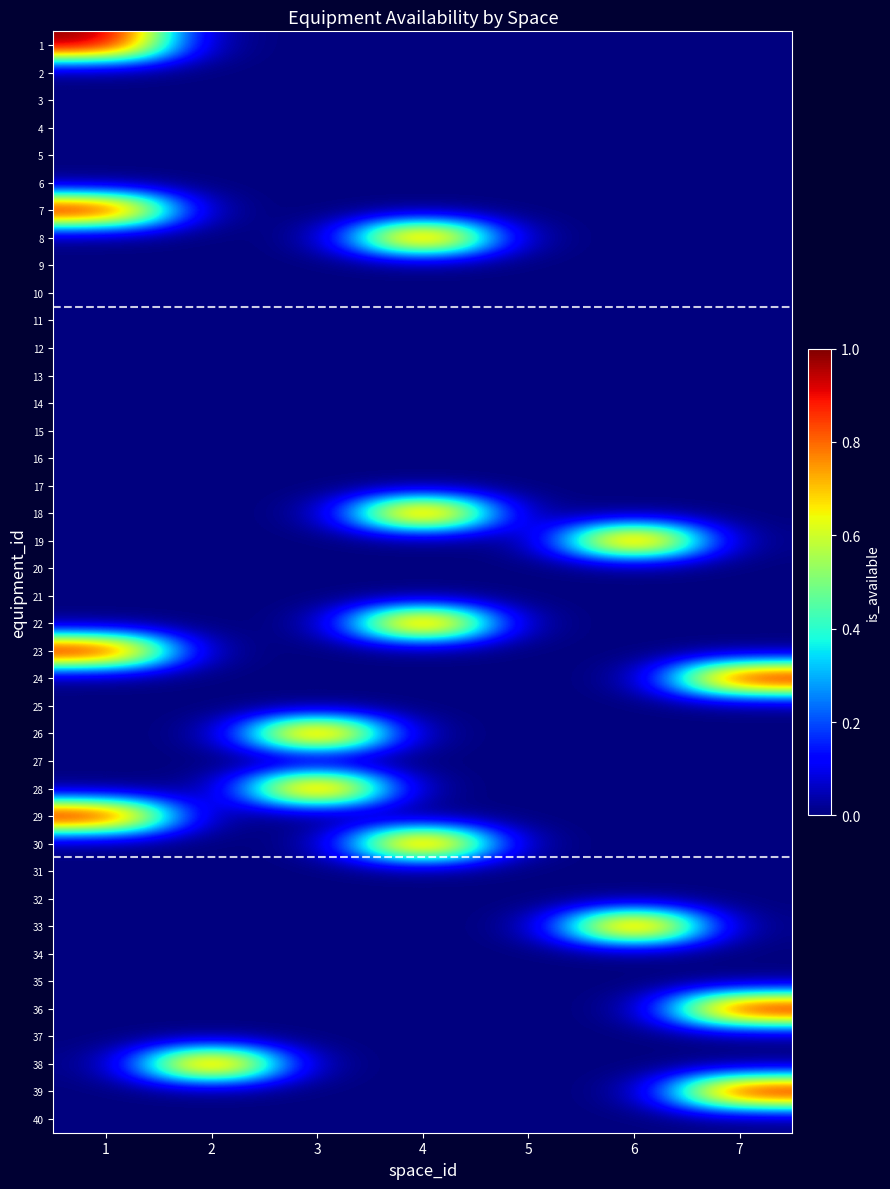

Reading right to left, what are all the values shown in this chart?

1: 7=0	6=0	5=0	4=0	3=0	2=0	1=1
2: 7=0	6=0	5=0	4=0	3=0	2=0	1=0
3: 7=0	6=0	5=0	4=0	3=0	2=0	1=0
4: 7=0	6=0	5=0	4=0	3=0	2=0	1=0
5: 7=0	6=0	5=0	4=0	3=0	2=0	1=0
6: 7=0	6=0	5=0	4=0	3=0	2=0	1=0
7: 7=0	6=0	5=0	4=0	3=0	2=0	1=1
8: 7=0	6=0	5=0	4=1	3=0	2=0	1=0
9: 7=0	6=0	5=0	4=0	3=0	2=0	1=0
10: 7=0	6=0	5=0	4=0	3=0	2=0	1=0
11: 7=0	6=0	5=0	4=0	3=0	2=0	1=0
12: 7=0	6=0	5=0	4=0	3=0	2=0	1=0
13: 7=0	6=0	5=0	4=0	3=0	2=0	1=0
14: 7=0	6=0	5=0	4=0	3=0	2=0	1=0
15: 7=0	6=0	5=0	4=0	3=0	2=0	1=0
16: 7=0	6=0	5=0	4=0	3=0	2=0	1=0
17: 7=0	6=0	5=0	4=0	3=0	2=0	1=0
18: 7=0	6=0	5=0	4=1	3=0	2=0	1=0
19: 7=0	6=1	5=0	4=0	3=0	2=0	1=0
20: 7=0	6=0	5=0	4=0	3=0	2=0	1=0
21: 7=0	6=0	5=0	4=0	3=0	2=0	1=0
22: 7=0	6=0	5=0	4=1	3=0	2=0	1=0
23: 7=0	6=0	5=0	4=0	3=0	2=0	1=1
24: 7=1	6=0	5=0	4=0	3=0	2=0	1=0
25: 7=0	6=0	5=0	4=0	3=0	2=0	1=0
26: 7=0	6=0	5=0	4=0	3=1	2=0	1=0
27: 7=0	6=0	5=0	4=0	3=0	2=0	1=0
28: 7=0	6=0	5=0	4=0	3=1	2=0	1=0
29: 7=0	6=0	5=0	4=0	3=0	2=0	1=1
30: 7=0	6=0	5=0	4=1	3=0	2=0	1=0
31: 7=0	6=0	5=0	4=0	3=0	2=0	1=0
32: 7=0	6=0	5=0	4=0	3=0	2=0	1=0
33: 7=0	6=1	5=0	4=0	3=0	2=0	1=0
34: 7=0	6=0	5=0	4=0	3=0	2=0	1=0
35: 7=0	6=0	5=0	4=0	3=0	2=0	1=0
36: 7=1	6=0	5=0	4=0	3=0	2=0	1=0
37: 7=0	6=0	5=0	4=0	3=0	2=0	1=0
38: 7=0	6=0	5=0	4=0	3=0	2=1	1=0
39: 7=1	6=0	5=0	4=0	3=0	2=0	1=0
40: 7=0	6=0	5=0	4=0	3=0	2=0	1=0